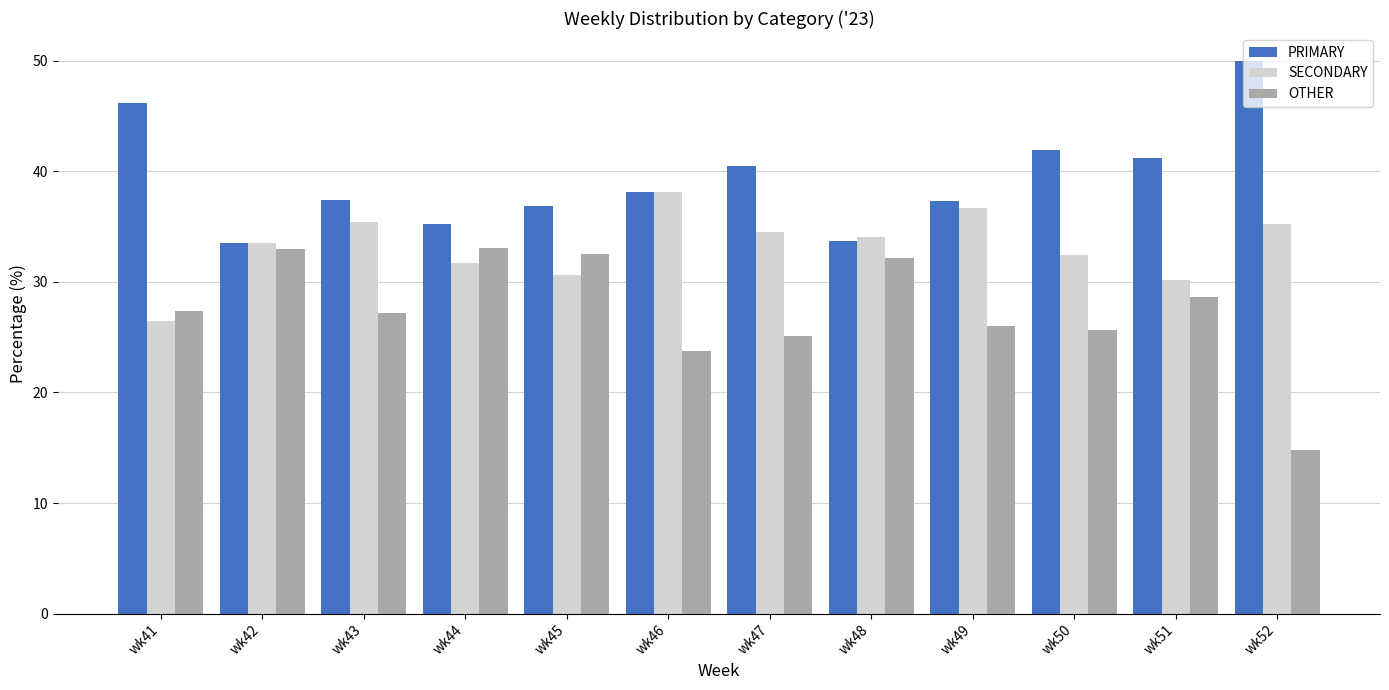

How many values in the PRIMARY series exceed 38?

6